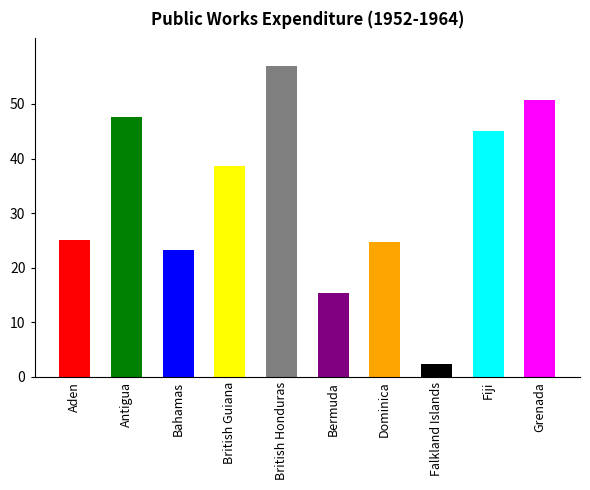

Which category has the highest value across all series?

British Honduras